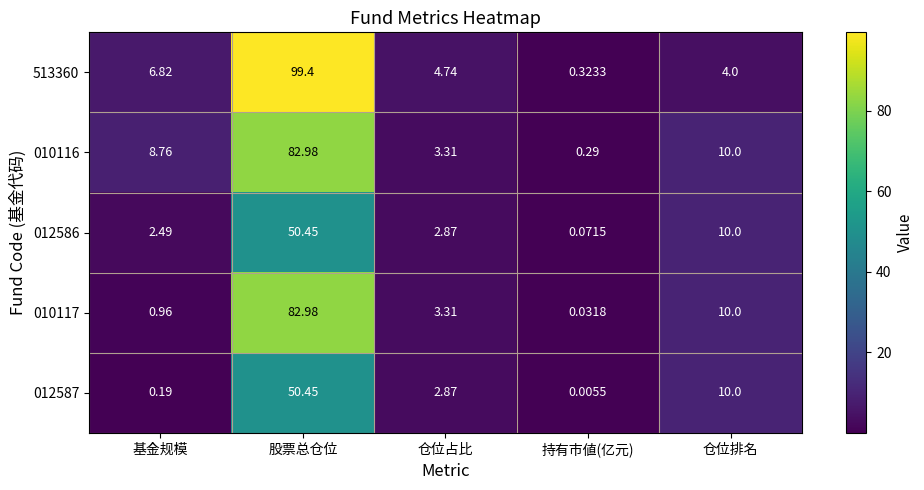

At which category is the sum across all series the highest?

股票总仓位